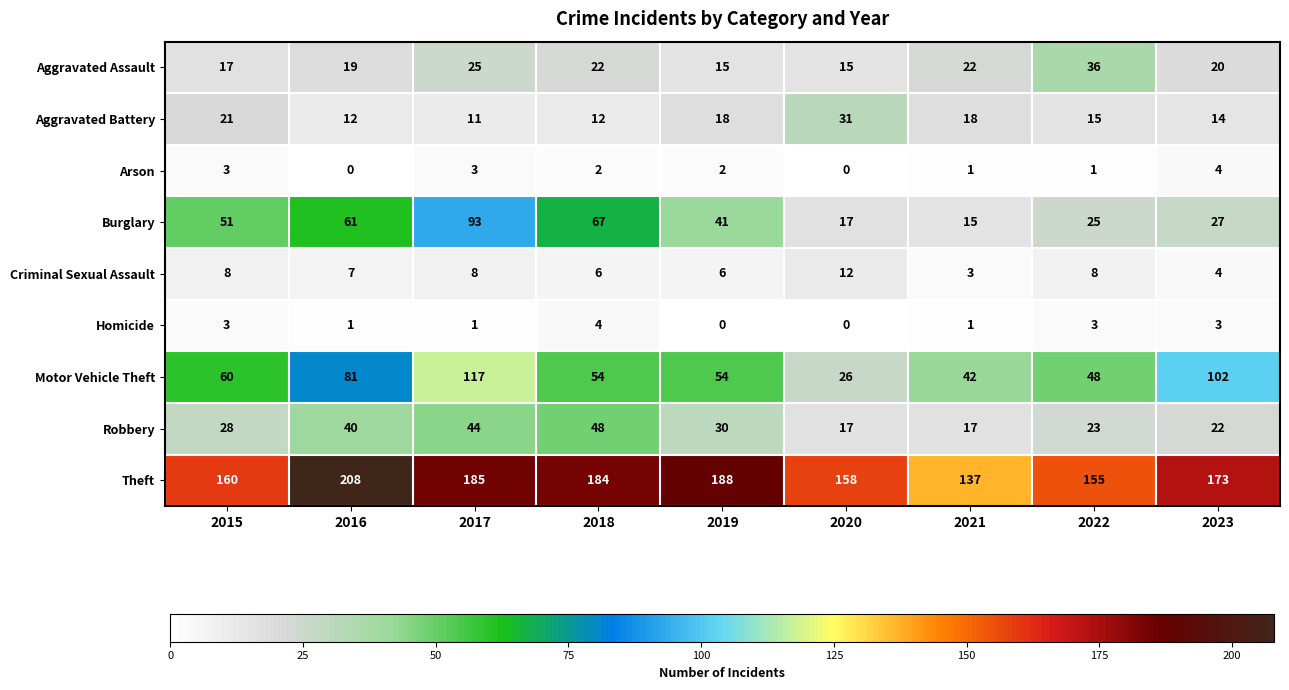

True or false: Arson has a value of 2 at 2021.

False